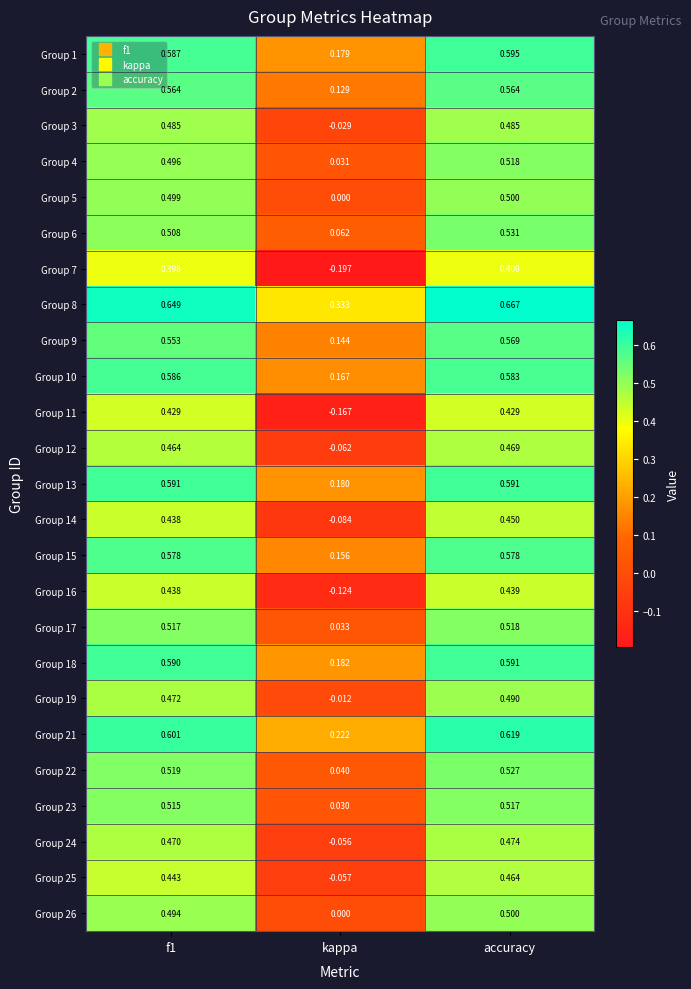

At which category is the sum across all series the highest?

accuracy